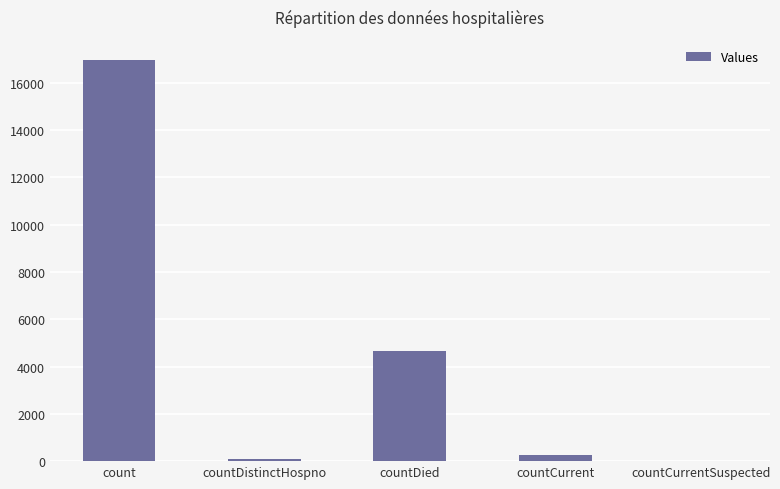

What is the greatest value displayed?

16972